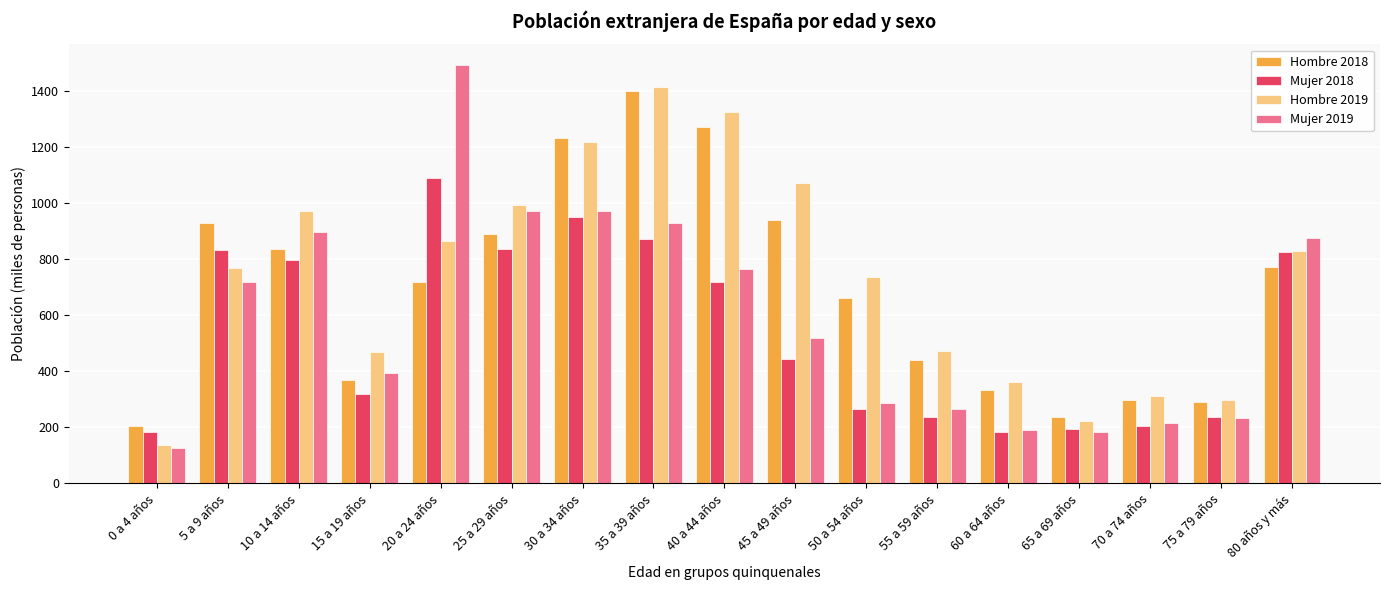

What is the maximum value for Hombre 2019?

1415